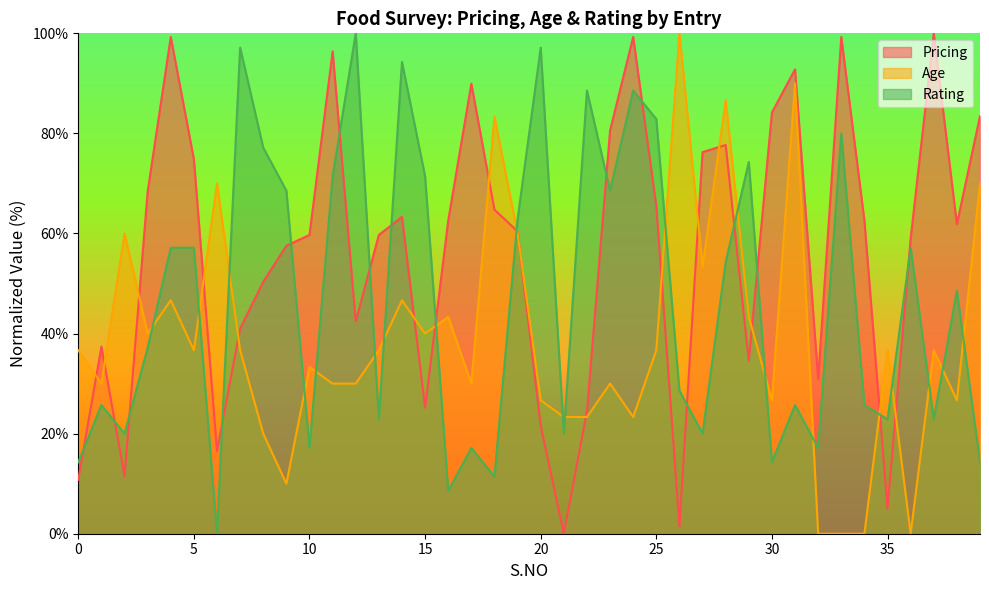

How many data points does each series have?

40